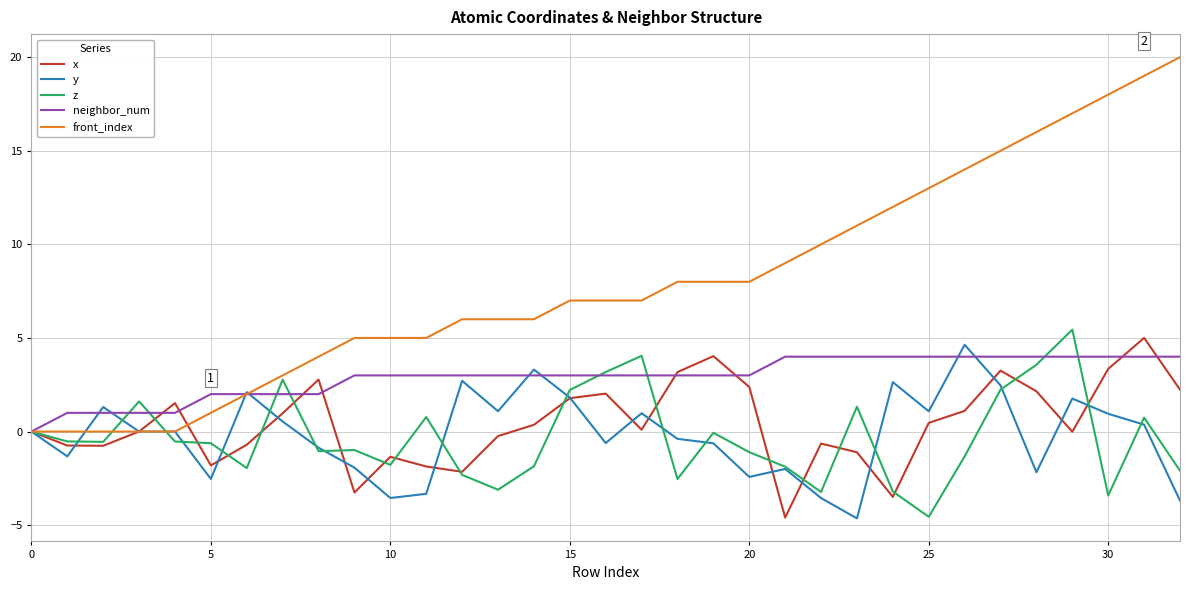

Which series has the largest total across all categories?

front_index